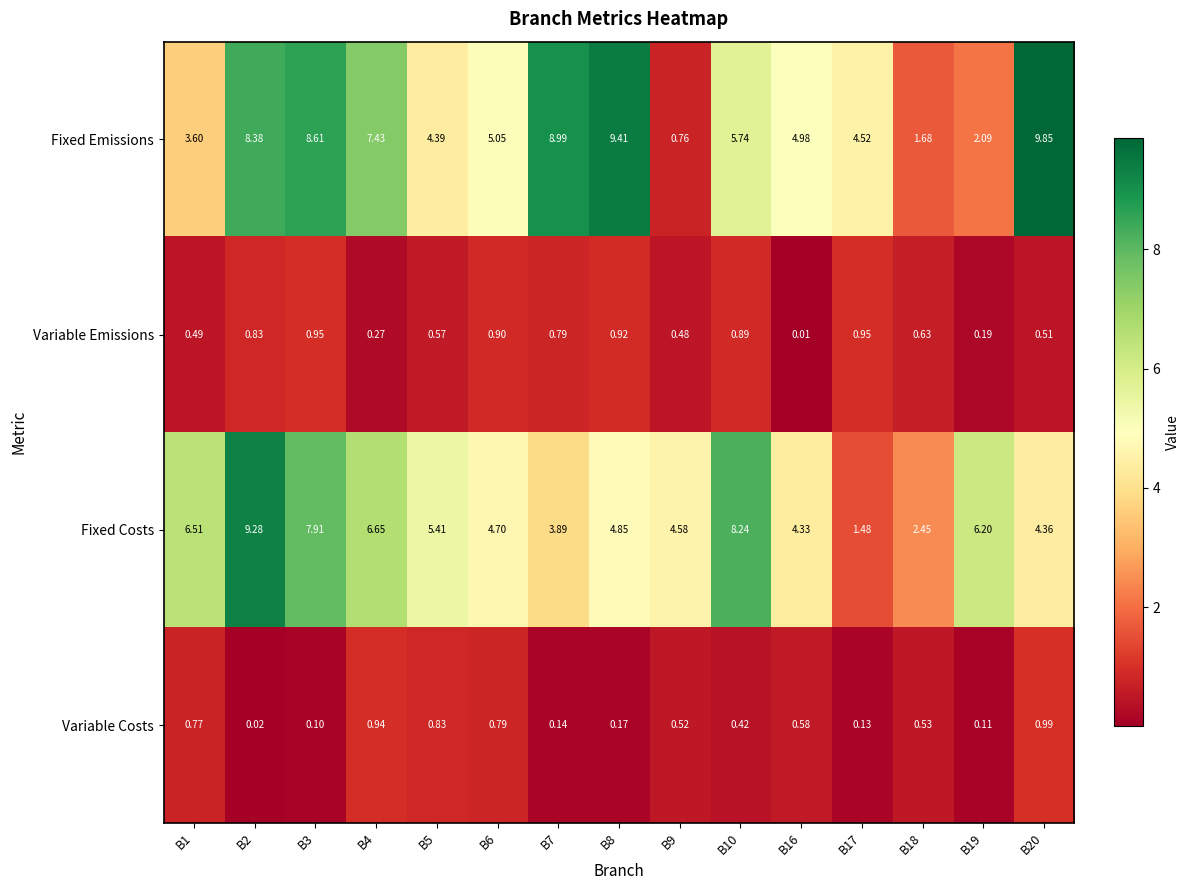

How many categories are shown in the chart?

15